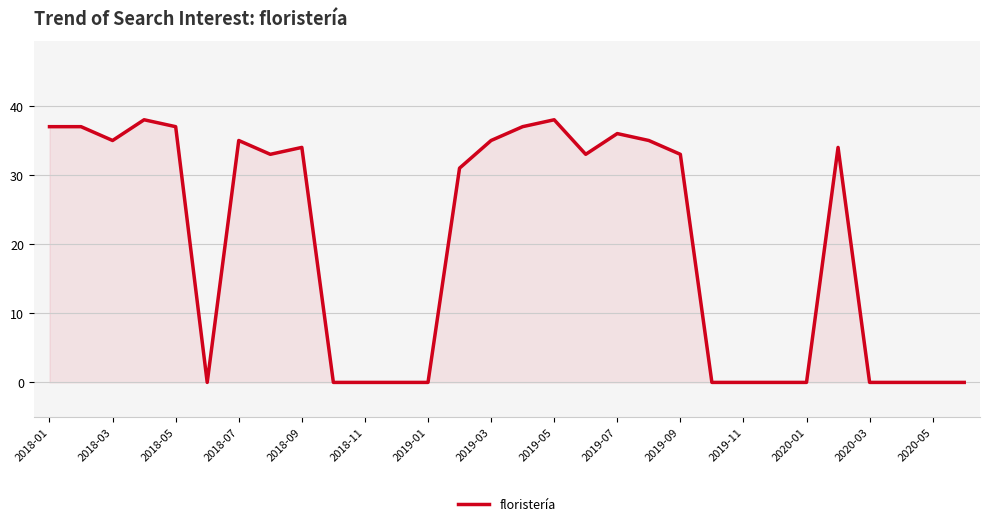

True or false: there are more than 0 points higher than both neighbors.

True